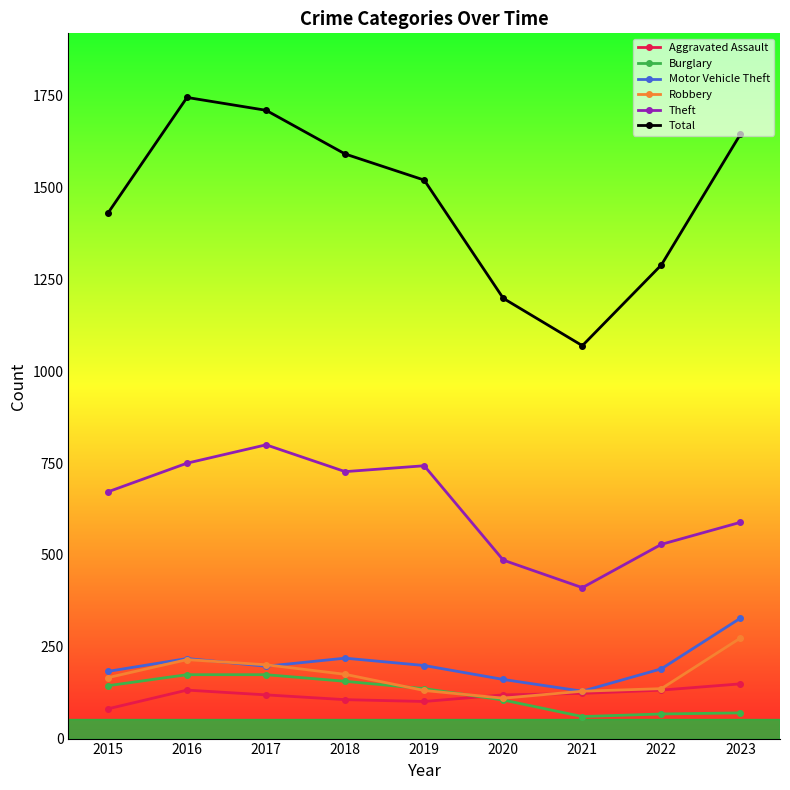

What is the value of the Robbery point at the 9th from the left?

274